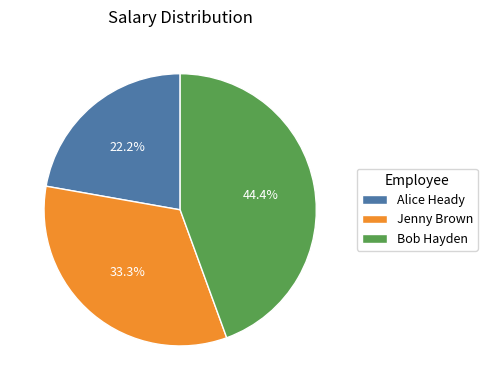

To the nearest percent, what is the difference between the largest and smallest slice percentages?

22%